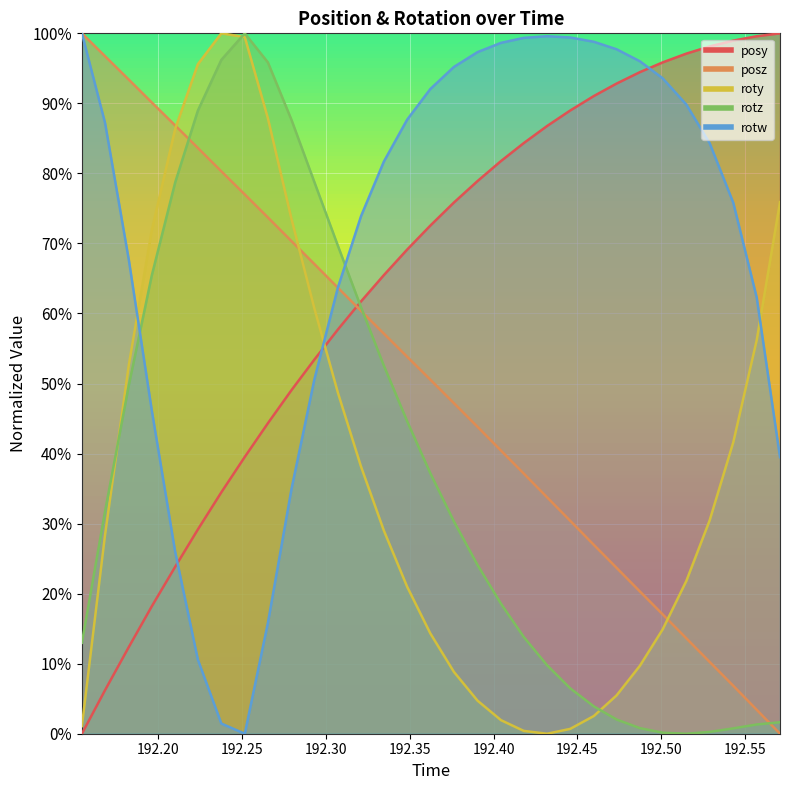

Which series has the widest spread of values?

posy